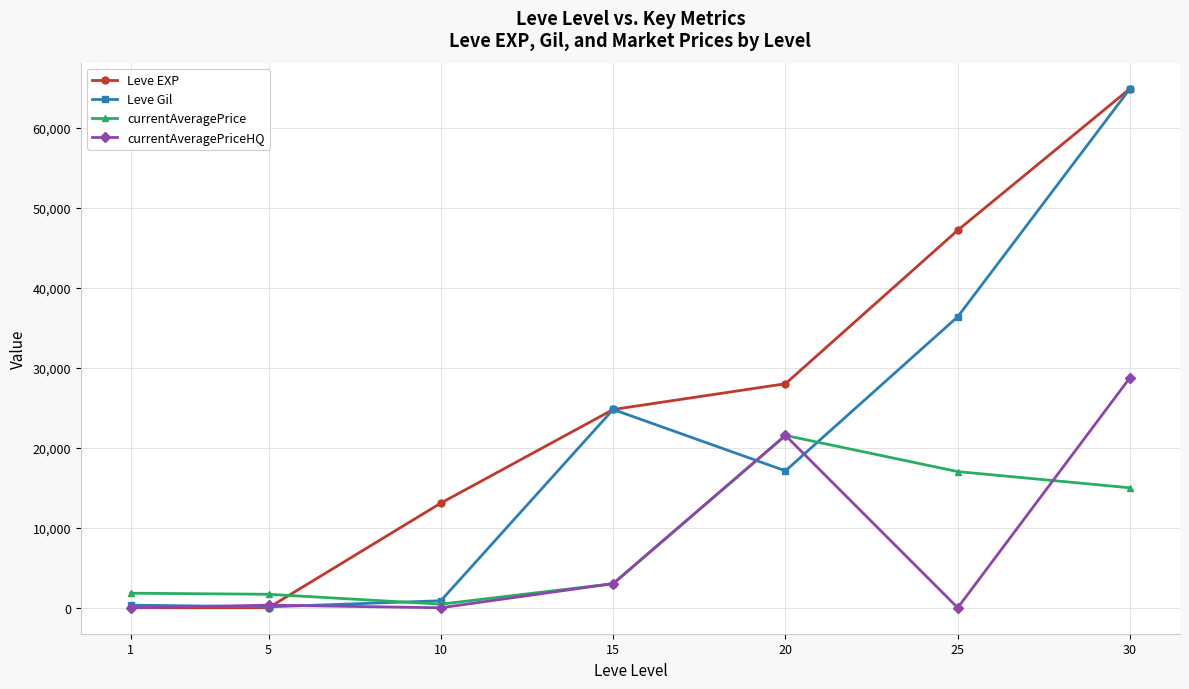

What is the spread (max minus min) of values at 20?

10890.0